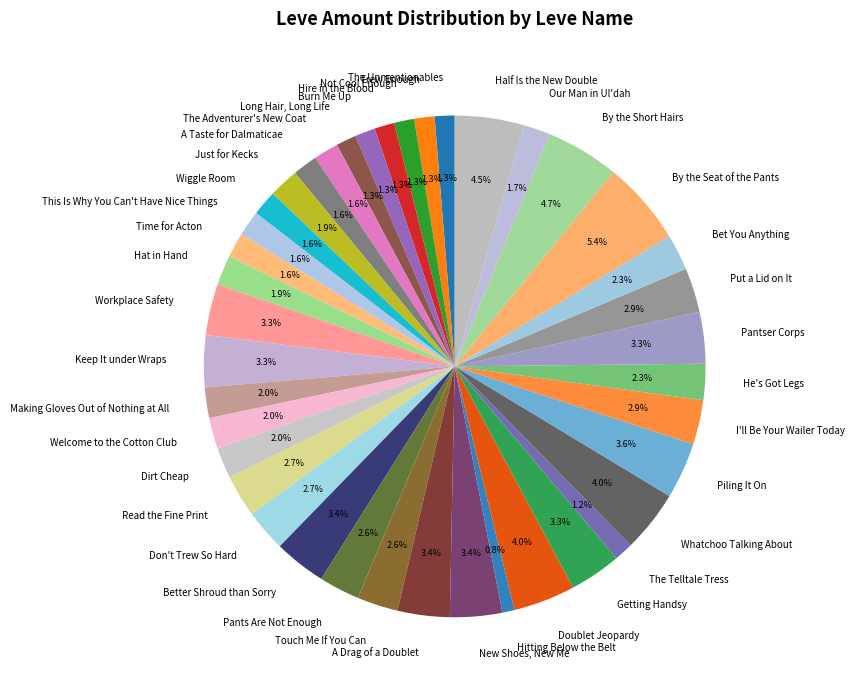

Is there any slice that represents more than half of the pie?

No